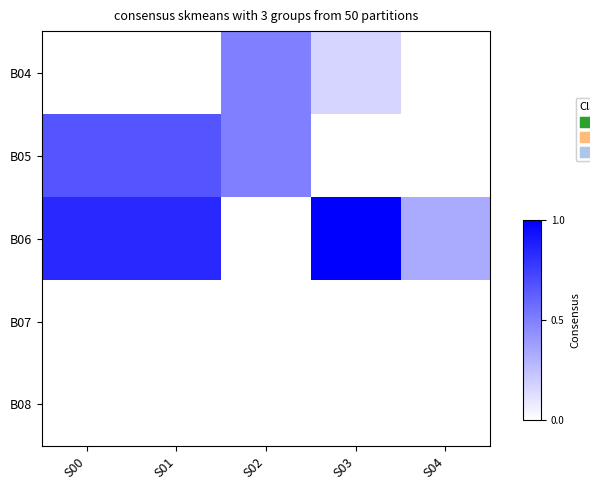

Which has a higher value, S01 or S04?

S01